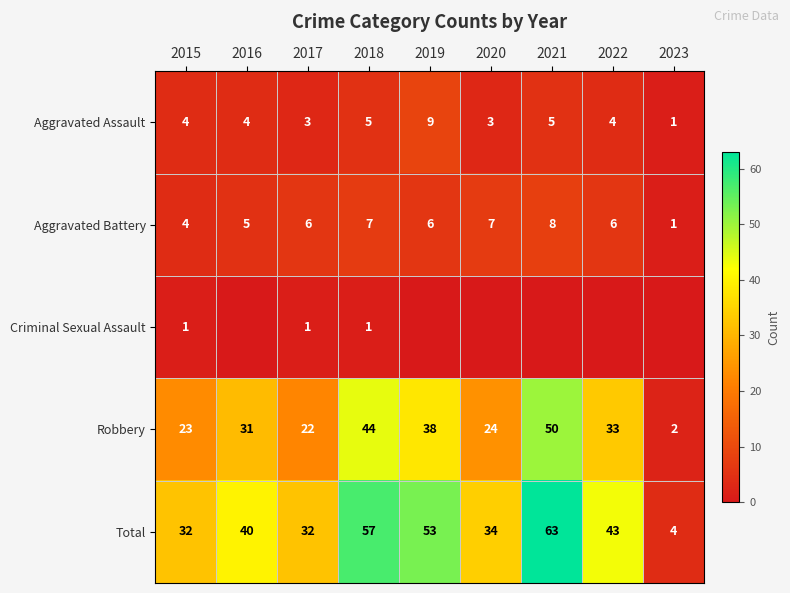

What is the difference between the highest and lowest values at 2015?

31